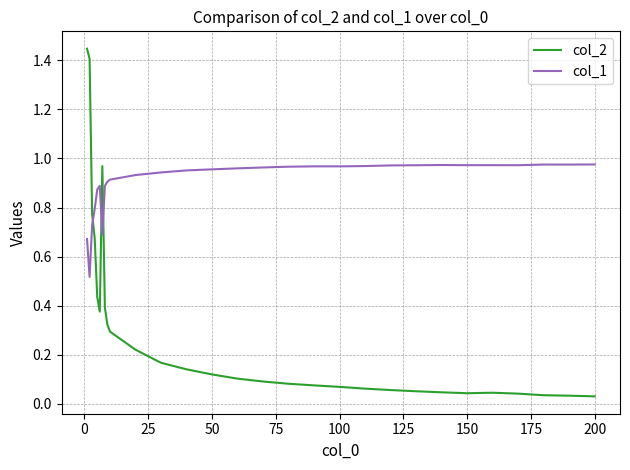

Which series has the largest total across all categories?

col_1